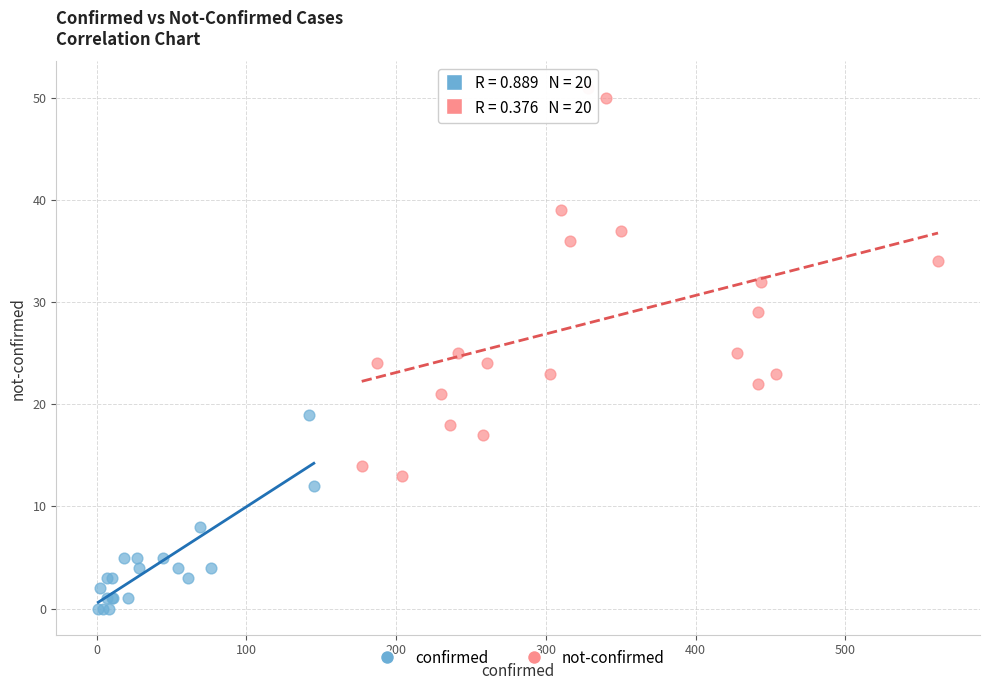

Which series has the widest spread of Y values?

not-confirmed